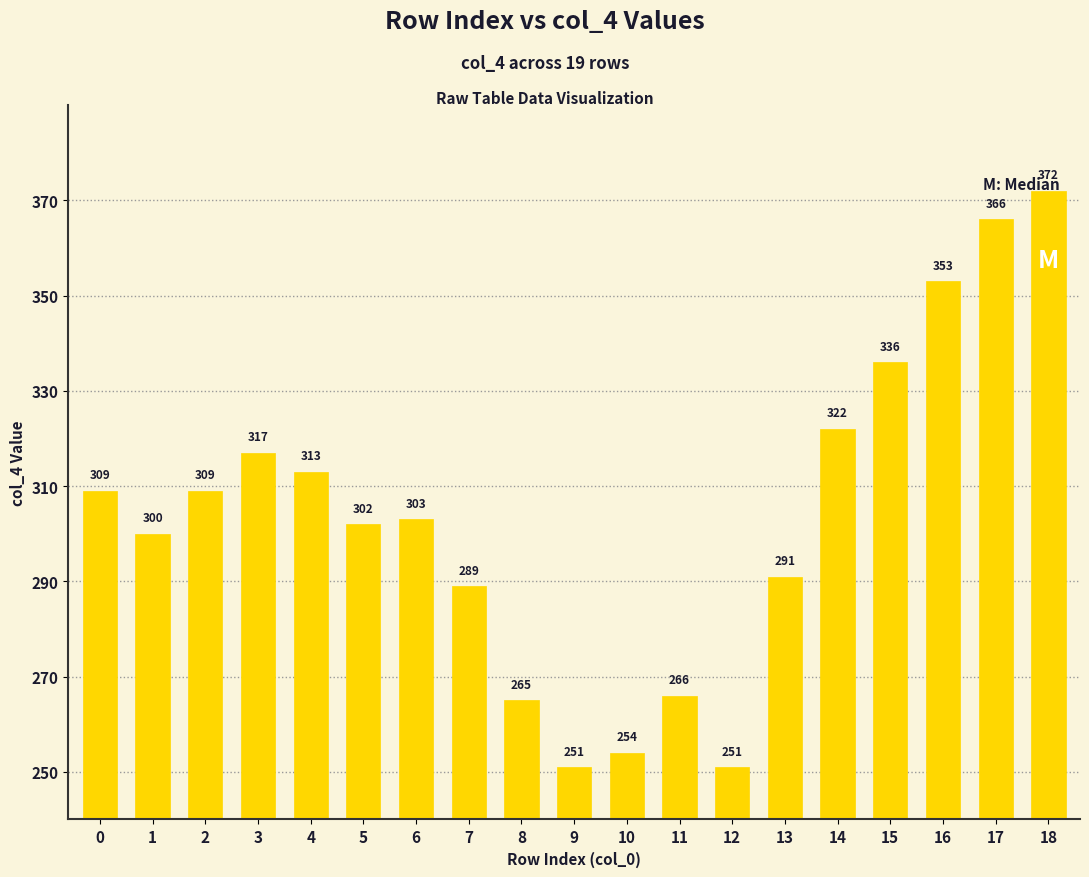

True or false: the data shows 60 at 8.

False